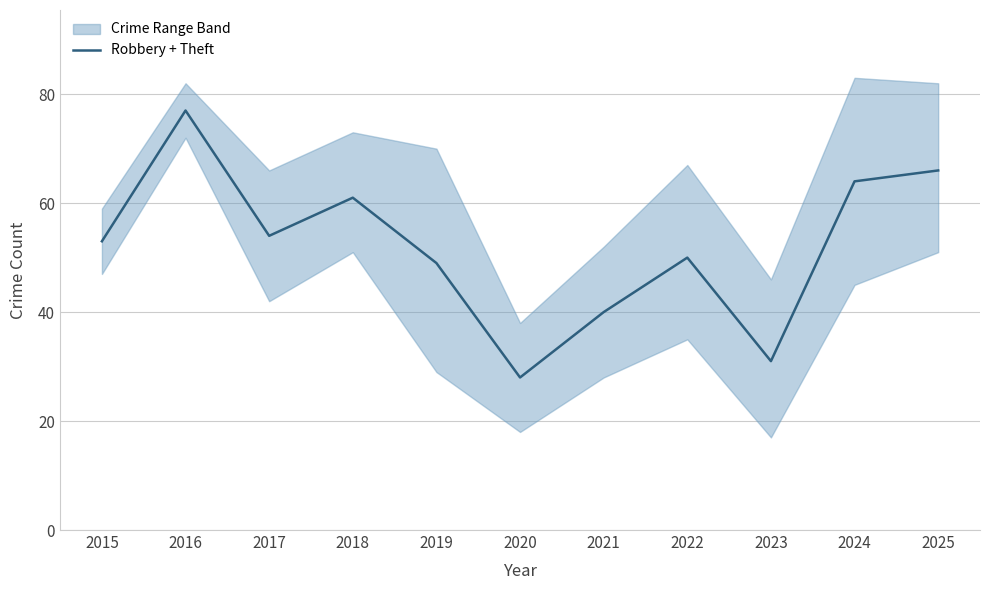

Reading right to left, what are all the values shown in this chart?

2025=66	2024=64	2023=31	2022=50	2021=40	2020=28	2019=49	2018=61	2017=54	2016=77	2015=53